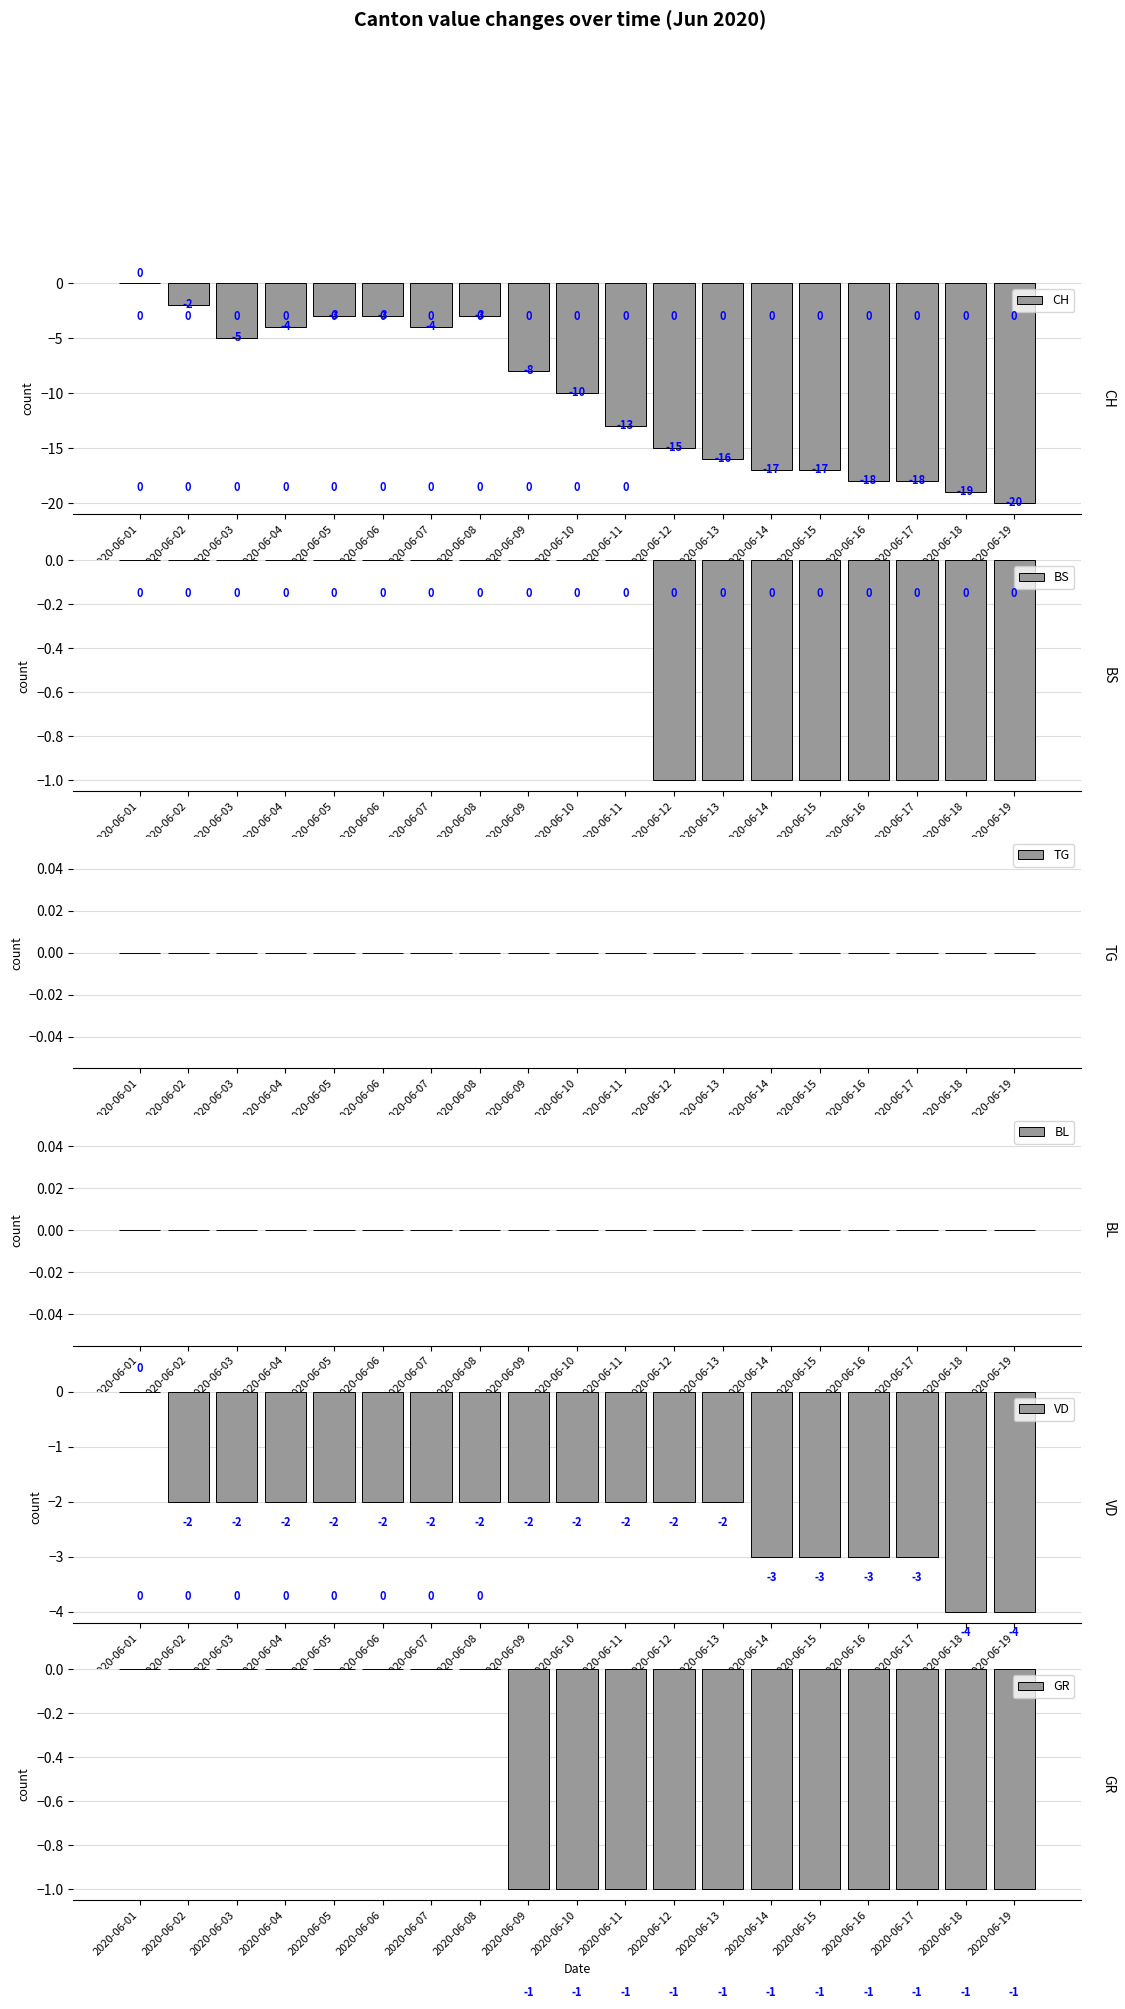

How many bars are there in each group?

6